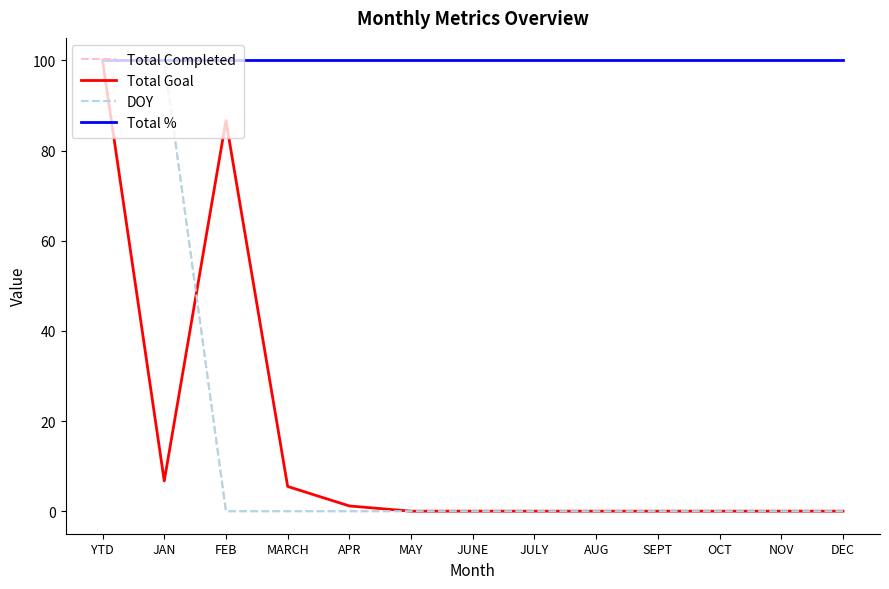

True or false: DOY has more than 2 interior local peaks.

False